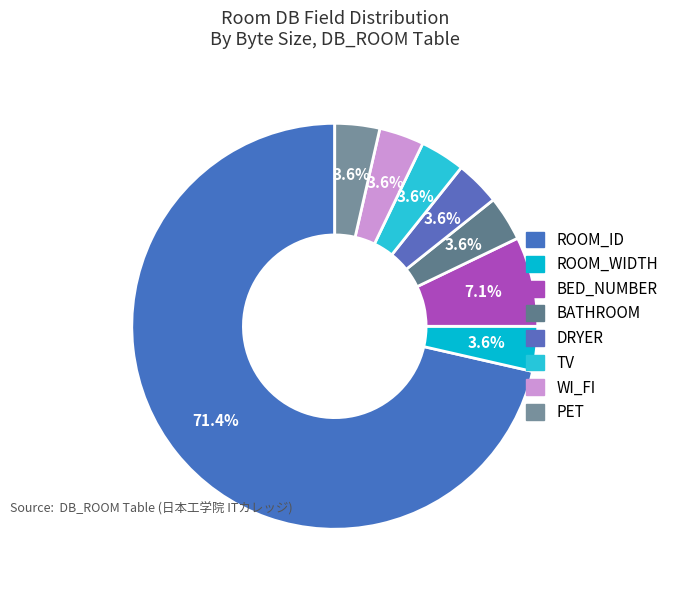

Which category has the smallest portion of the pie?

ROOM_WIDTH